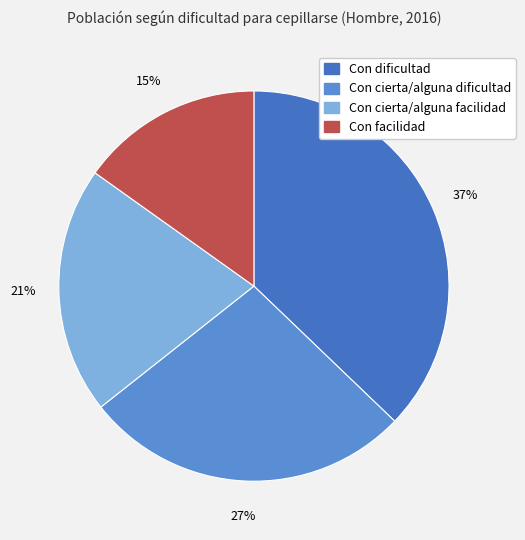

How many segments does this pie chart have?

4